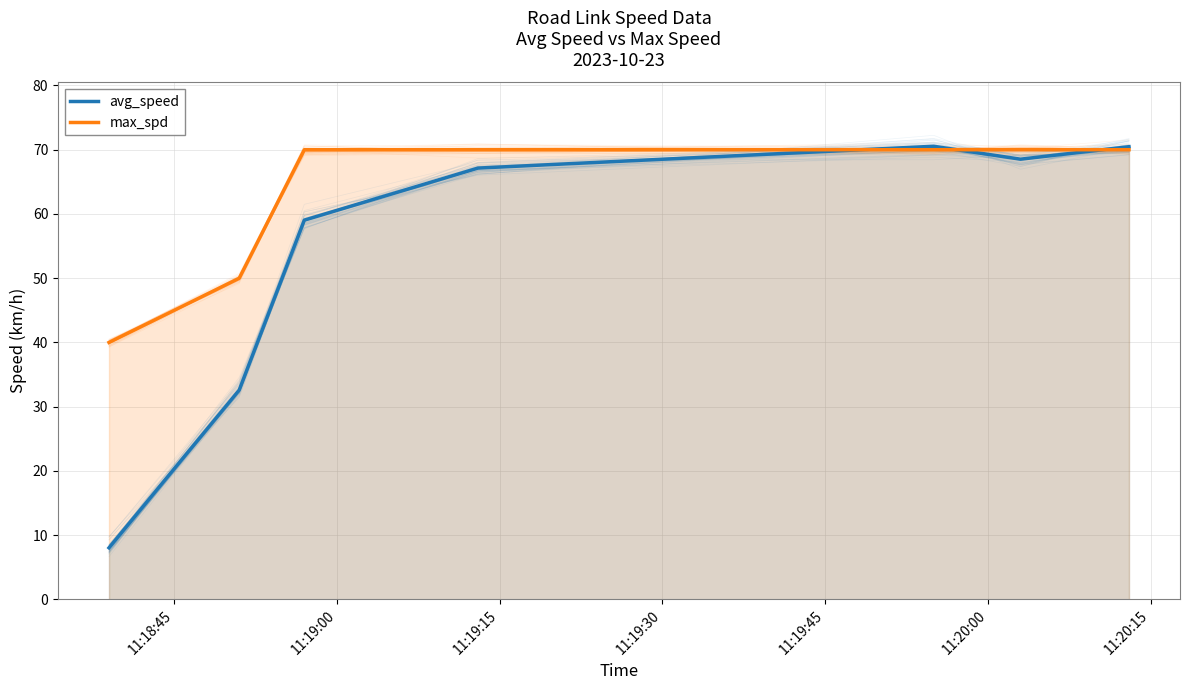

Count the number of data series in this chart.

2